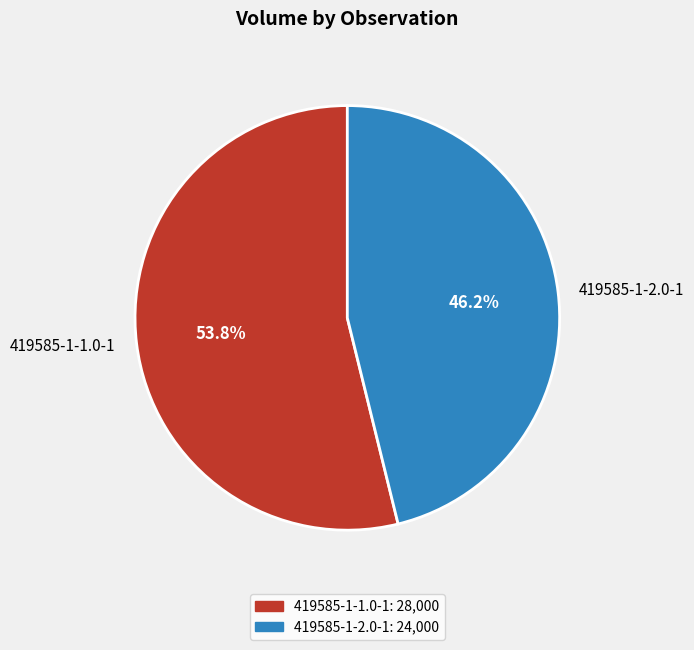

Does 419585-1-1.0-1 account for over 50% of the chart?

Yes